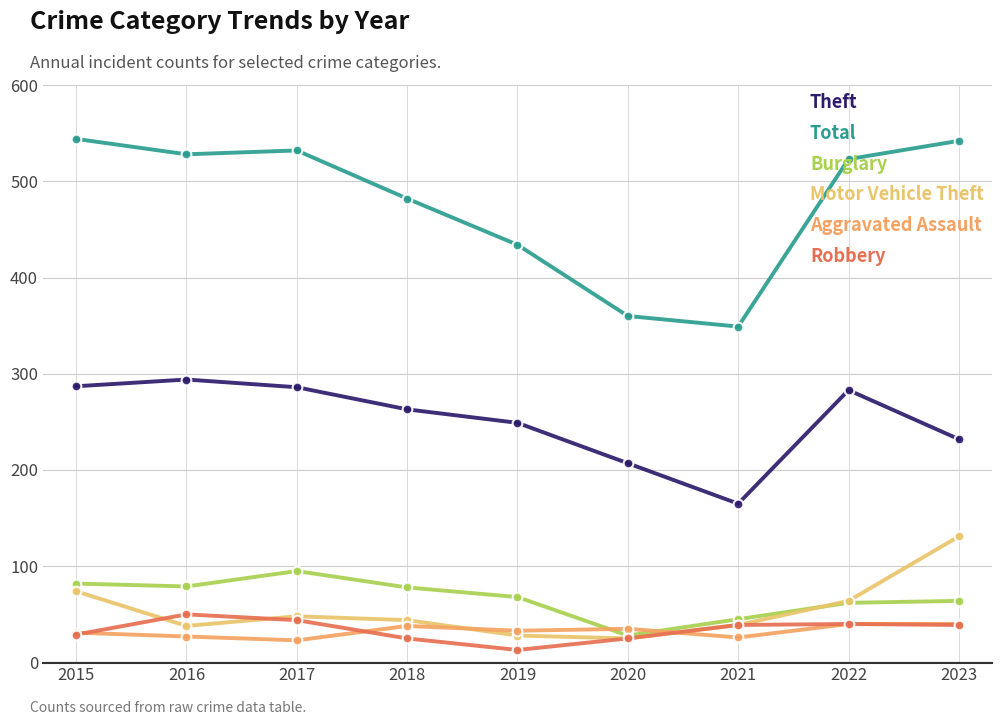

What is the value of the Motor Vehicle Theft point at the 7th from the left?

39